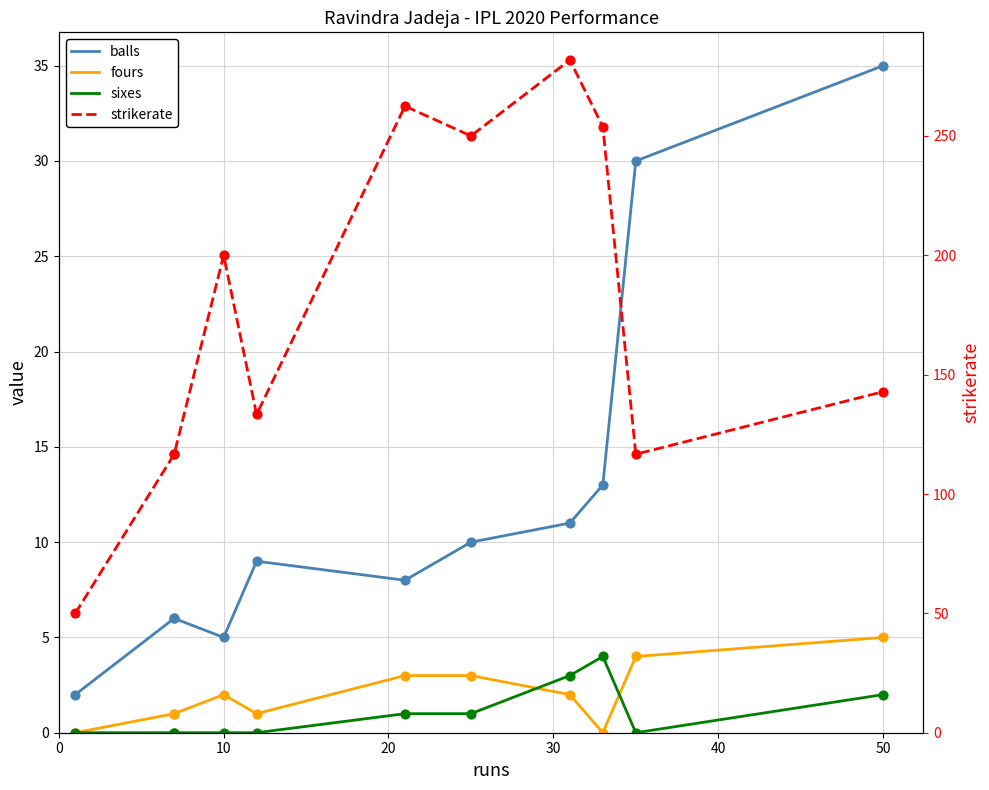

Is the value of fours at 0 greater than the value of strikerate at 40?

No